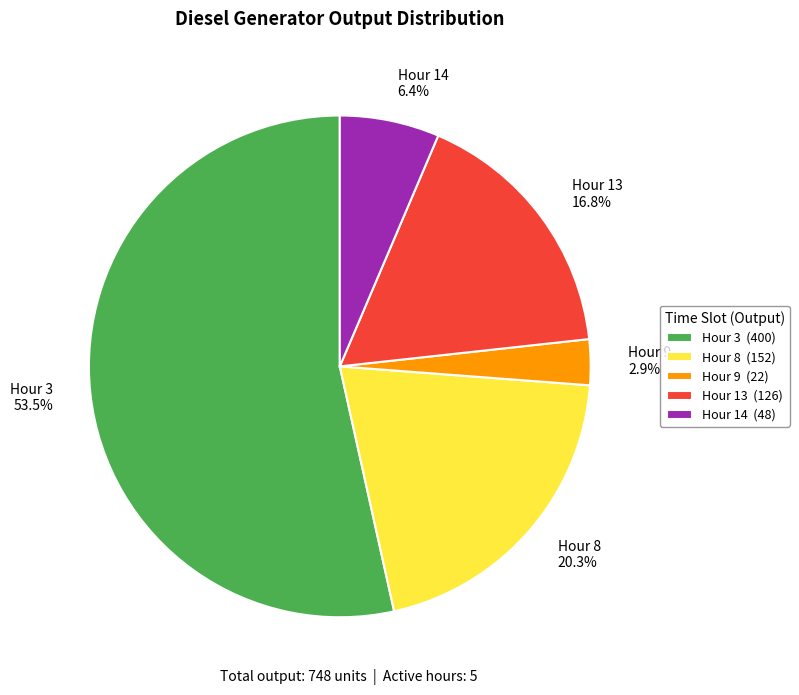

Does any single category account for the majority?

Yes